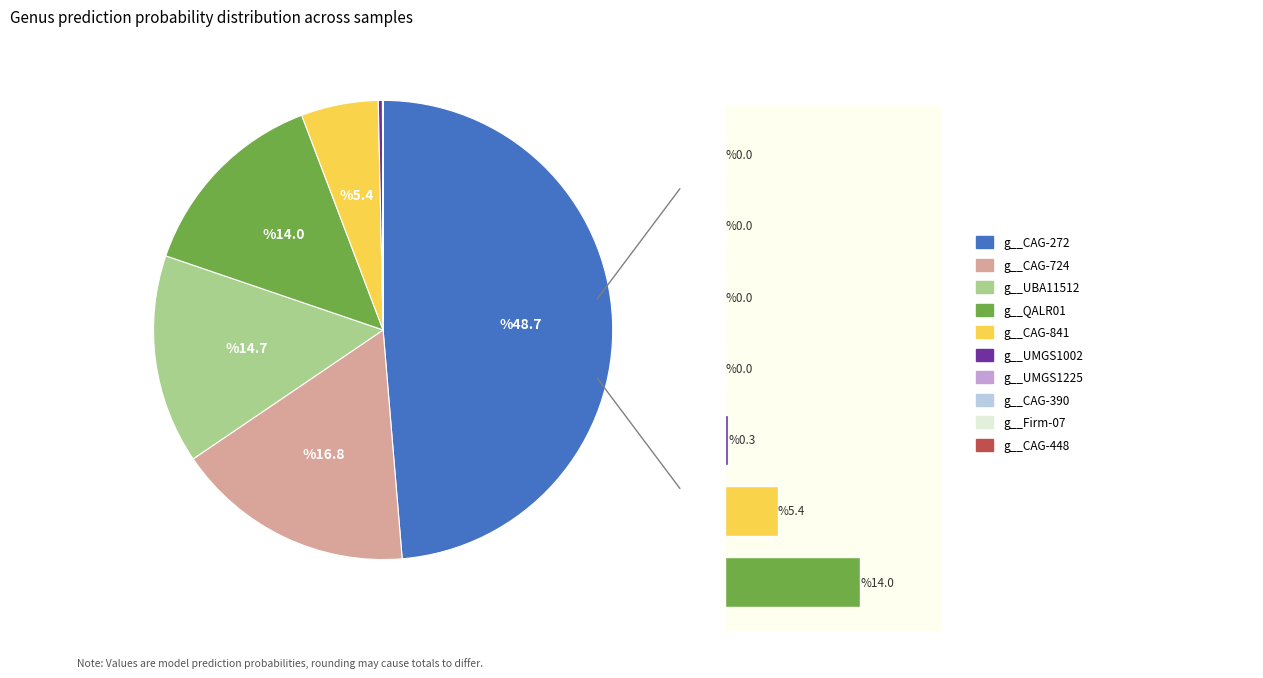

Rank the categories by value from highest to lowest.

g__CAG-272, g__CAG-724, g__UBA11512, g__QALR01, g__CAG-841, g__UMGS1002, g__UMGS1225, g__CAG-390, g__Firm-07, g__CAG-448